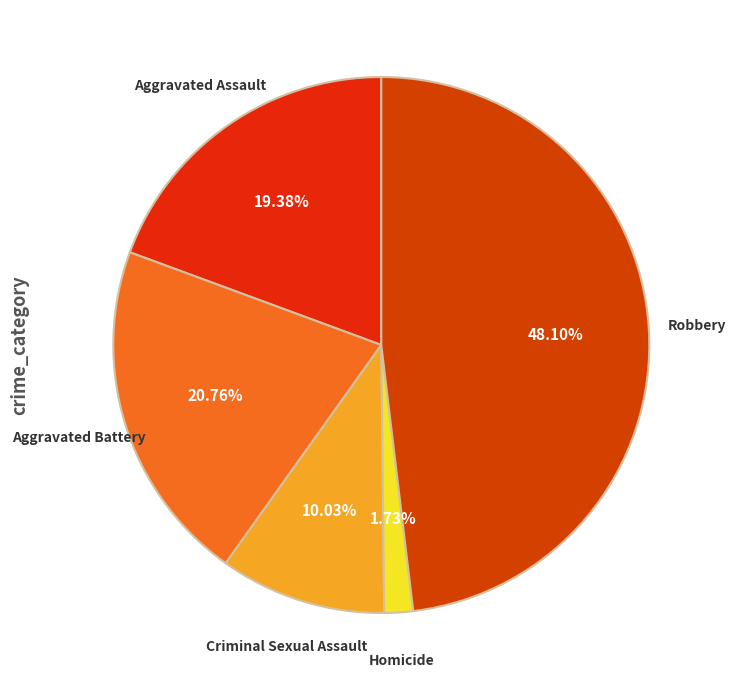

Count the number of slices in the pie.

5